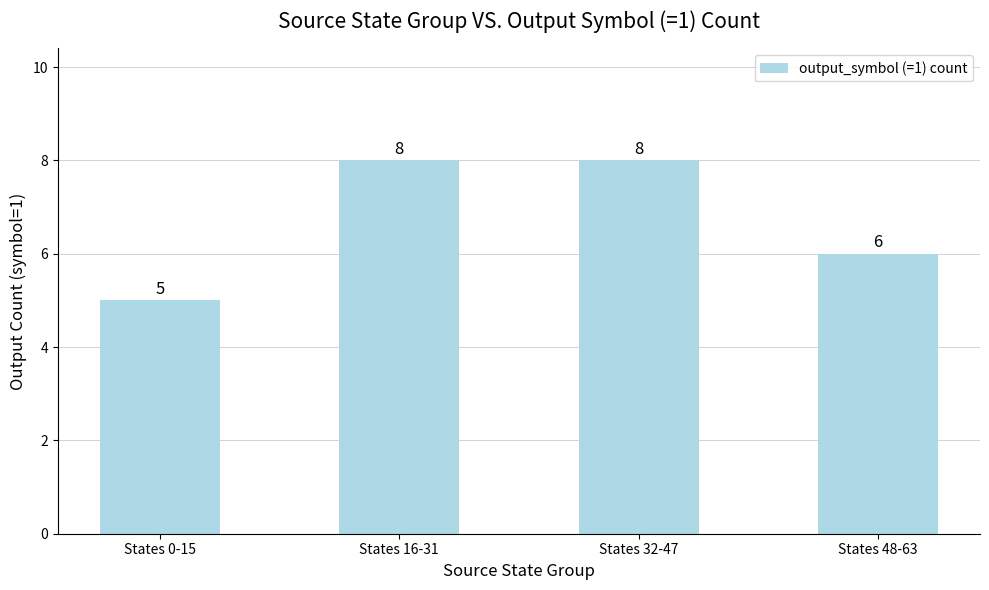

How many series are shown in this chart?

1